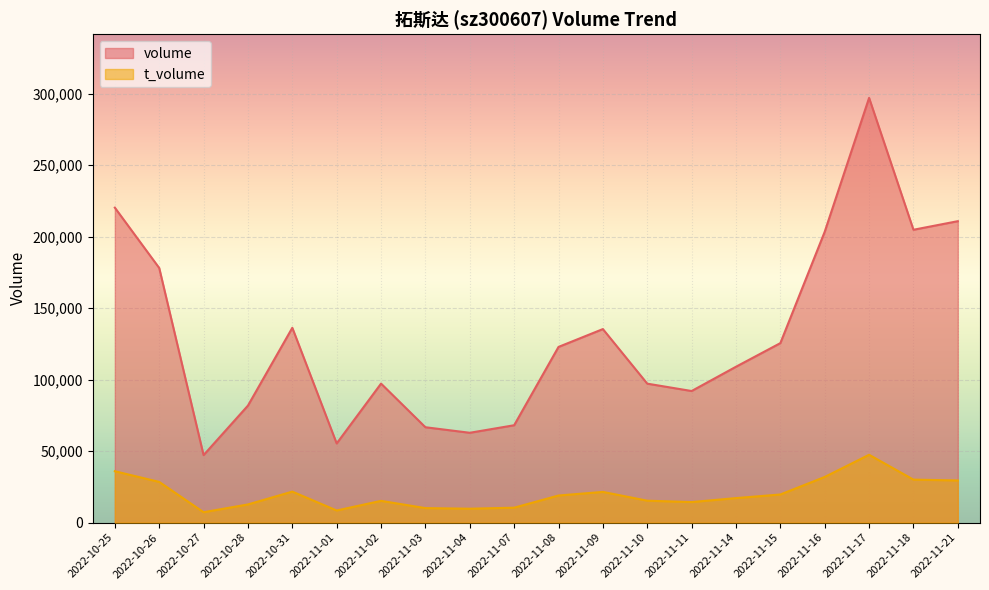

Does the chart display data point markers on the line(s)?

No